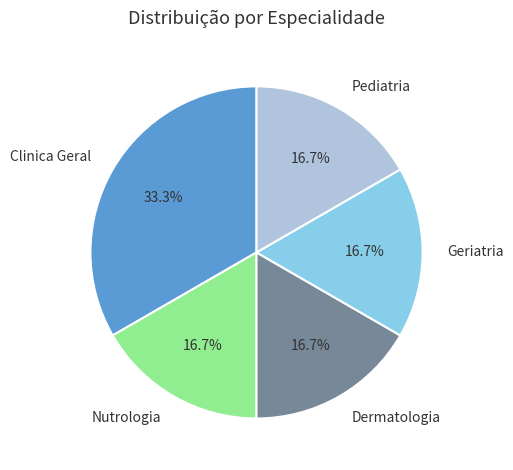

How much of the chart is everything except Clinica Geral?

66.7%